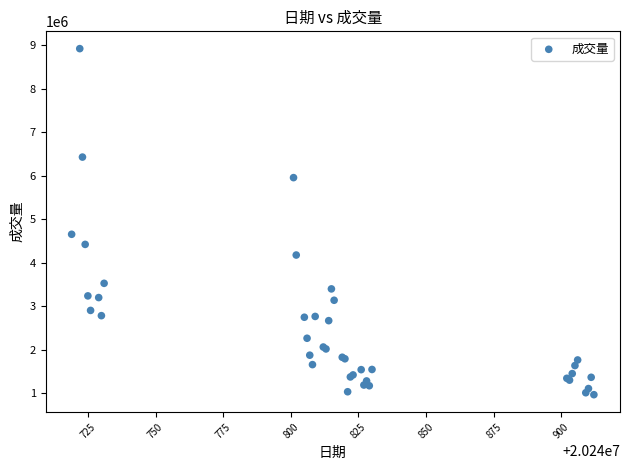

What Y value in the scatter plot is closest to 4947400?

4657300